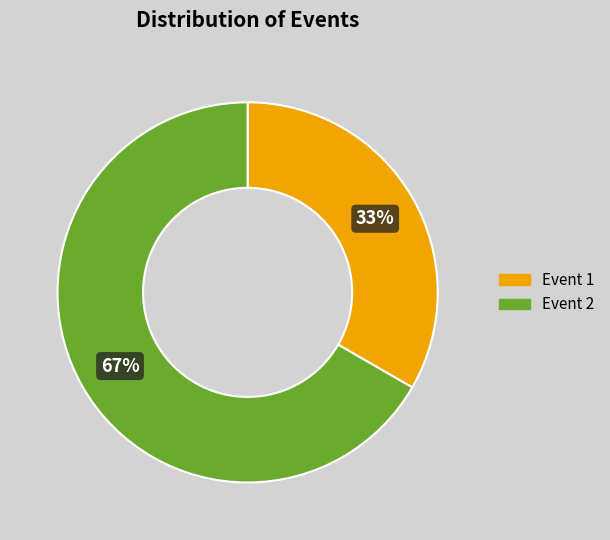

To the nearest percent, what is the combined percentage of Event 2 and Event 1?

100%